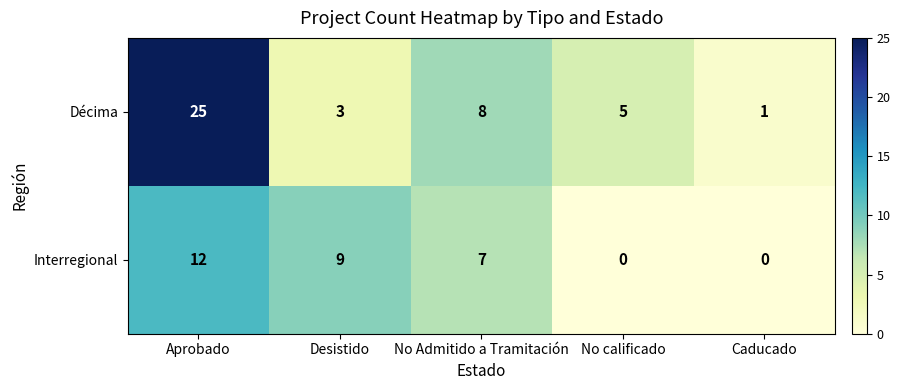

How many data points does each series have?

5